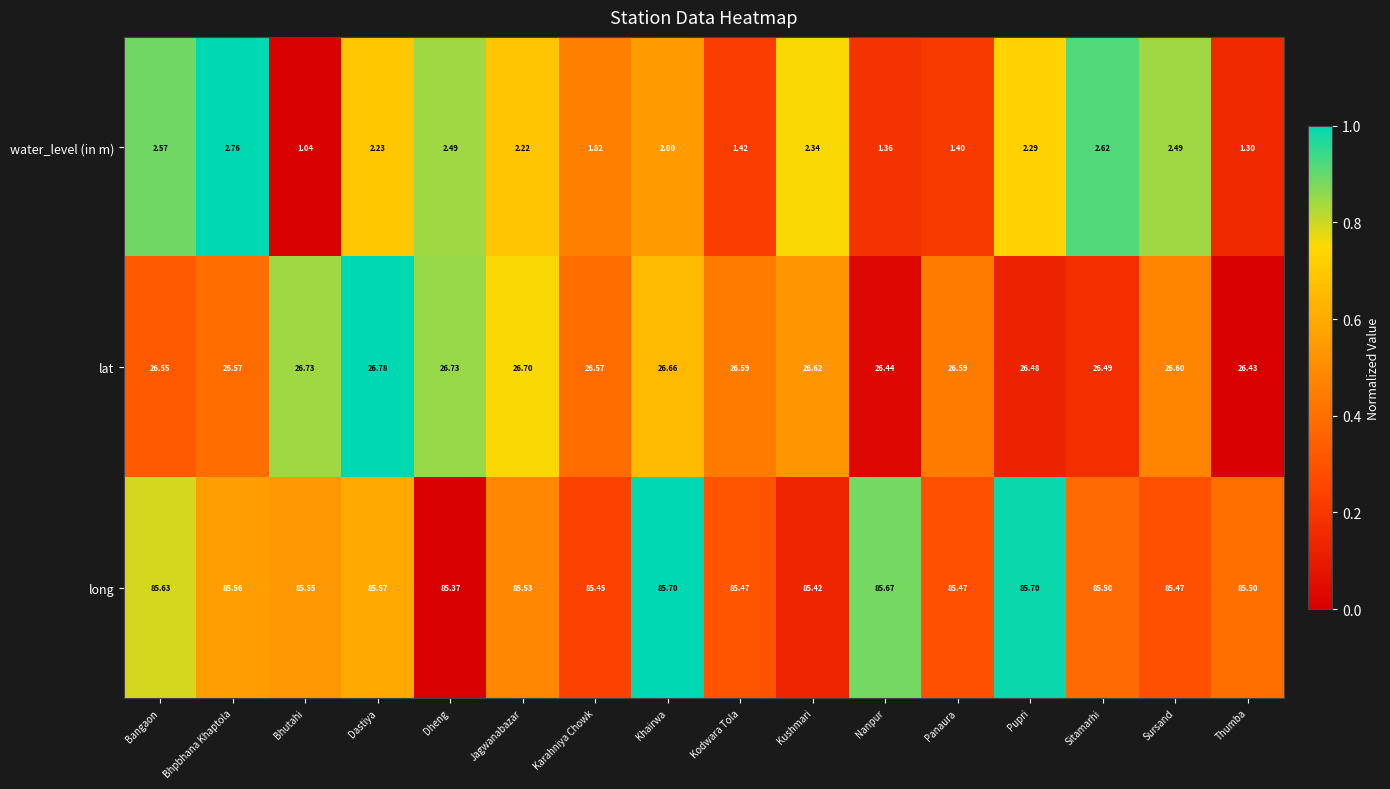

At which label is lat closest to 26?

Thumba